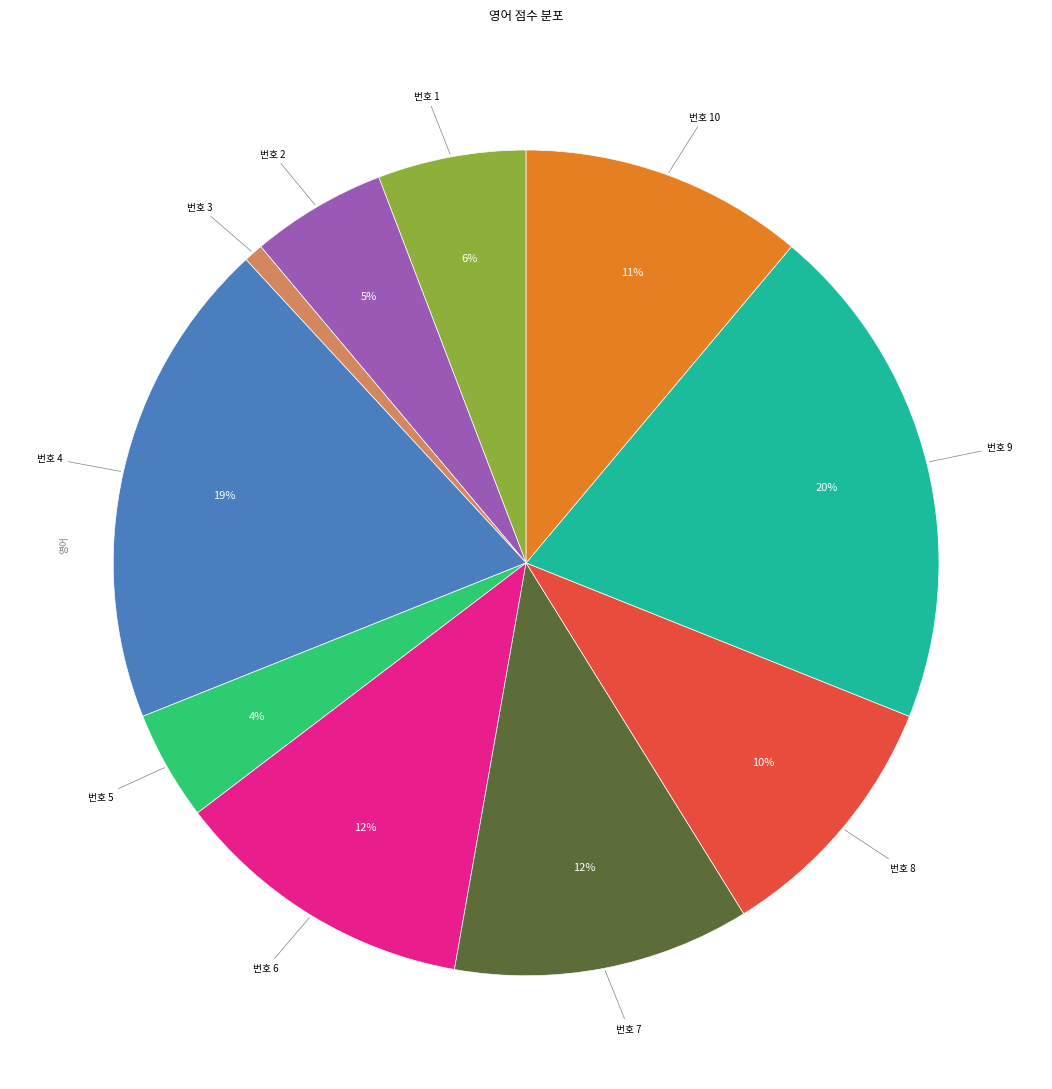

To the nearest percent, what is the average slice percentage?

10%